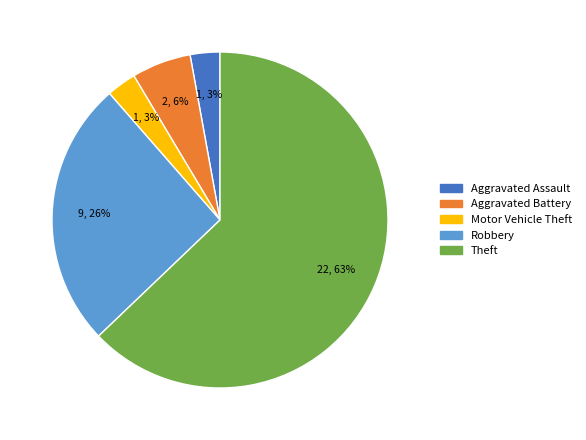

To the nearest percent, what portion does Aggravated Assault represent?

3%